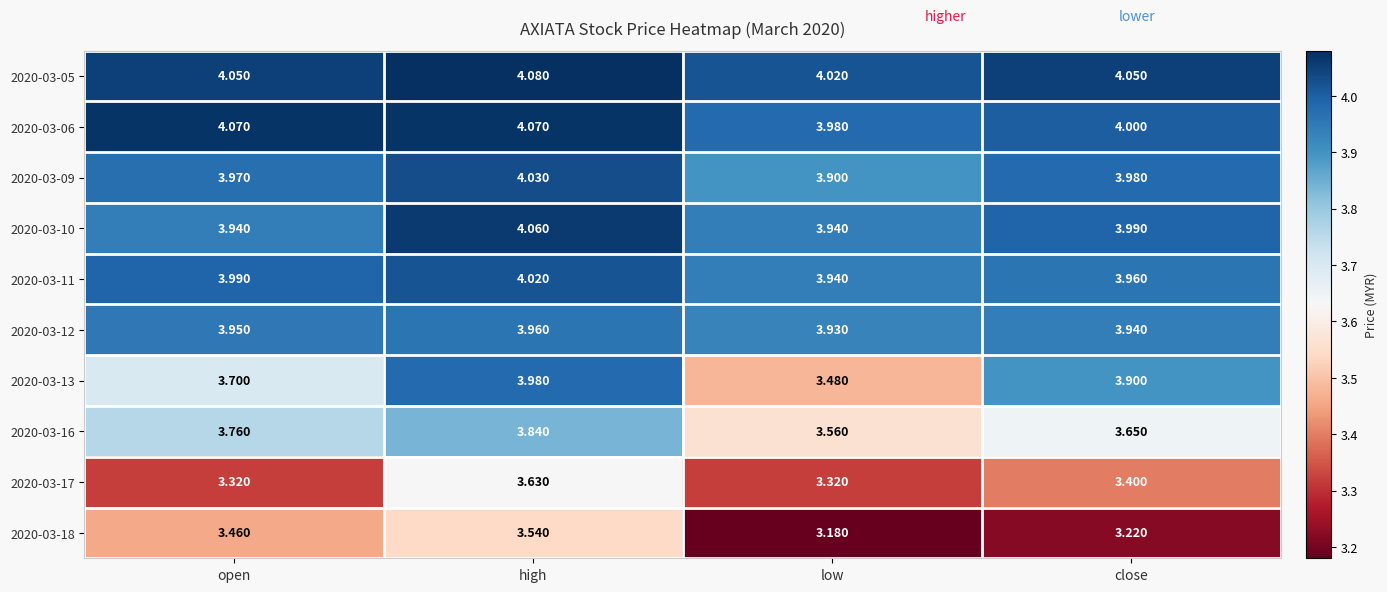

List the labels in order of 2020-03-18 value, largest first.

high, open, close, low